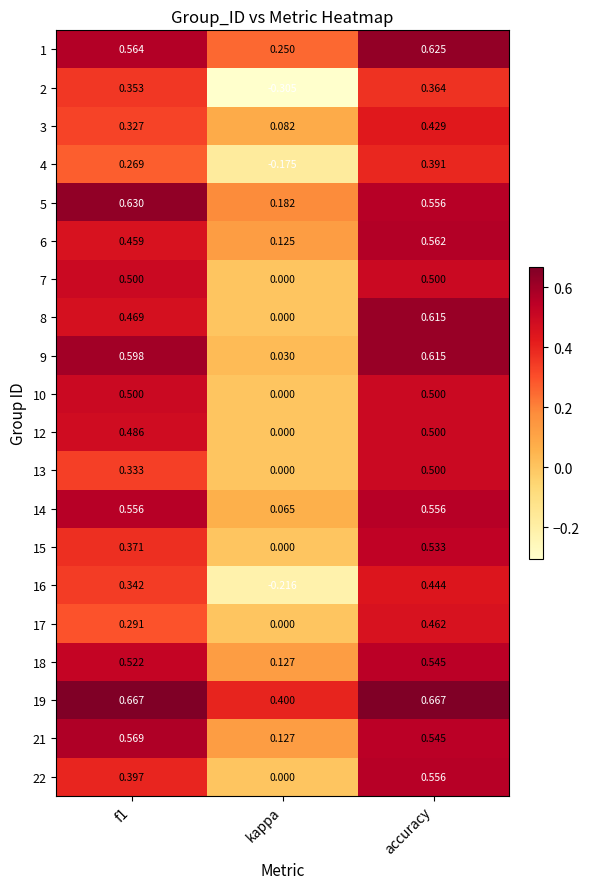

Which series has the largest range (max minus min)?

2